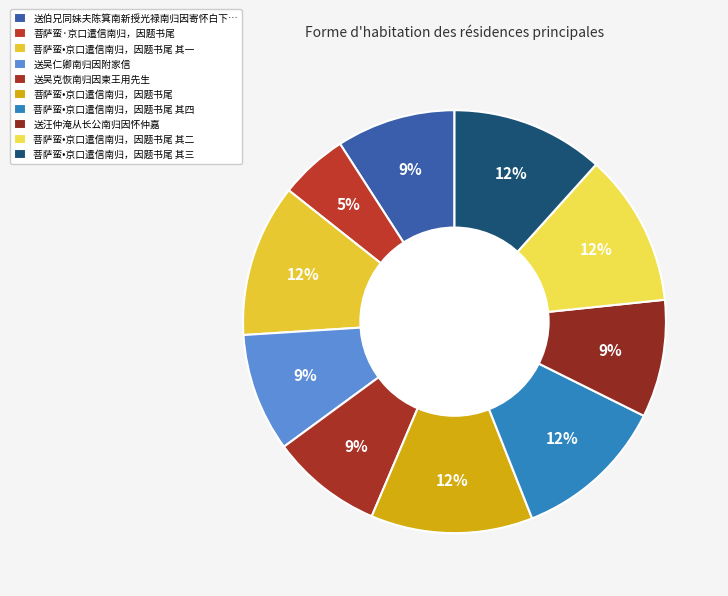

Count the number of slices in the pie.

10